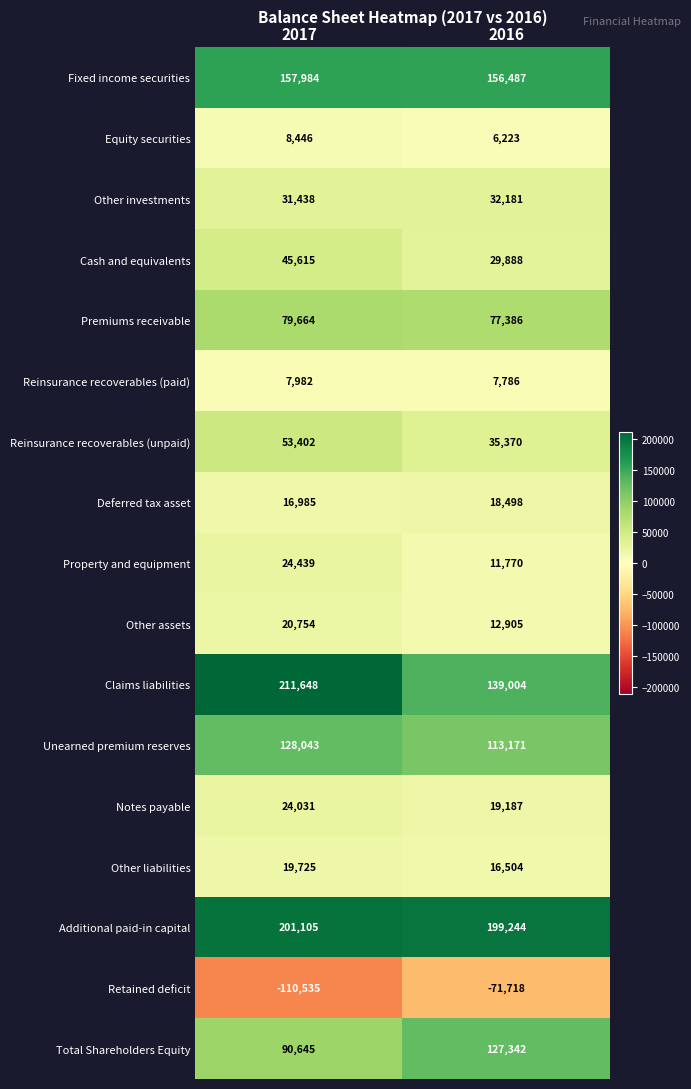

What is the minimum value for Other investments?

31438